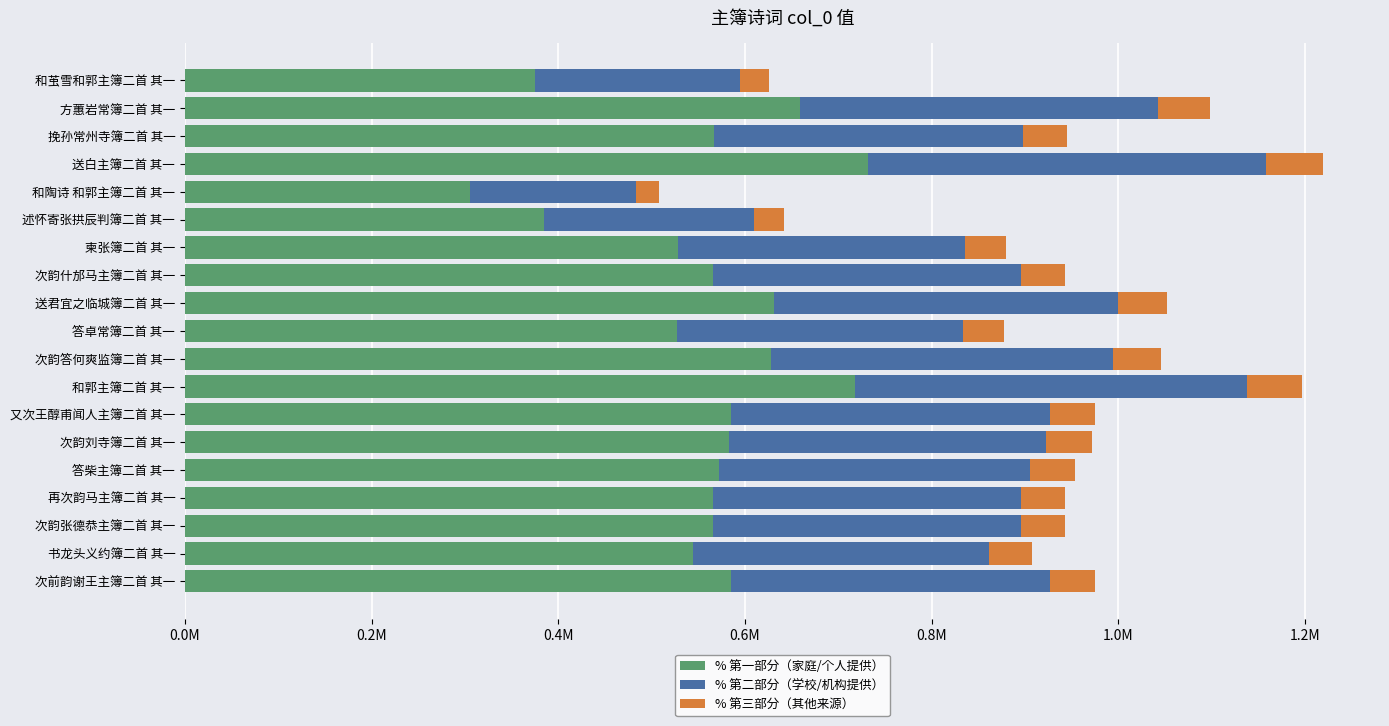

What are all the series names shown in the legend?

% 第一部分（家庭/个人提供）, % 第二部分（学校/机构提供）, % 第三部分（其他来源）